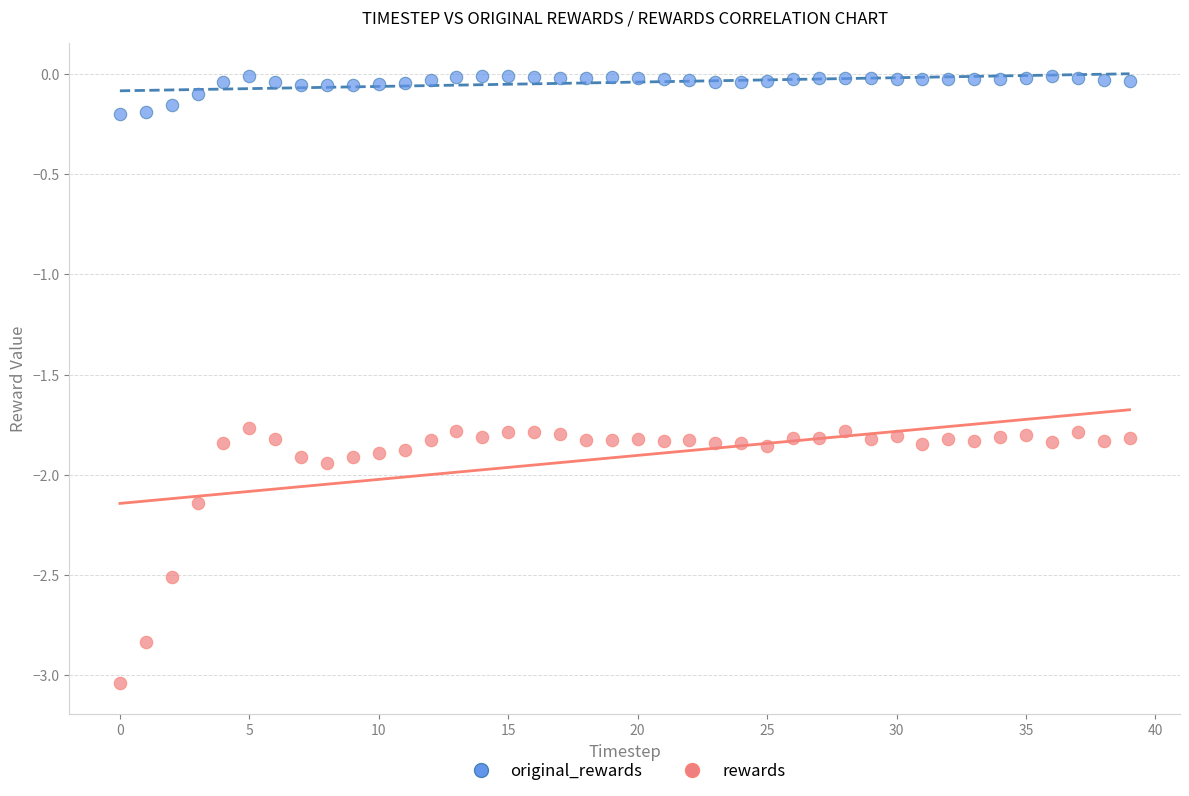

Across all data points, what is the range of Y values (max minus min)?

3.0